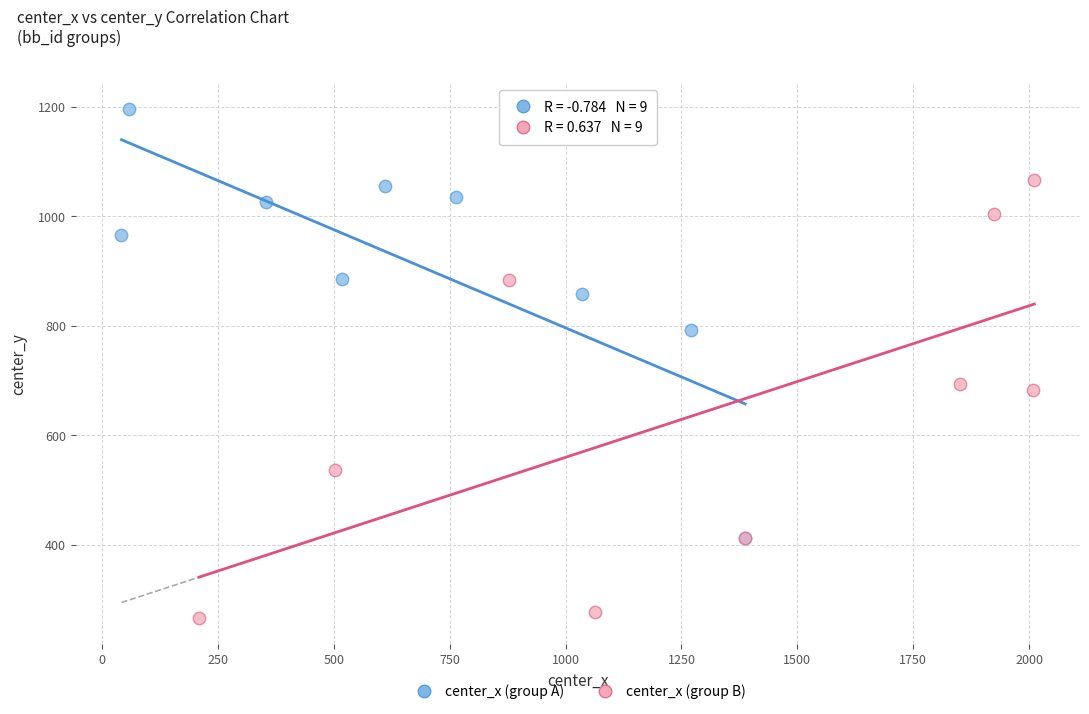

Which series contains the lowest Y value?

center_x (group B)